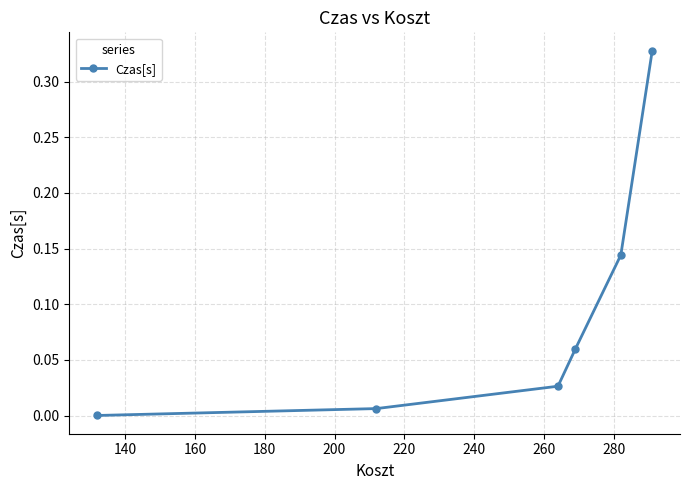

What is the sum of all values?

0.6